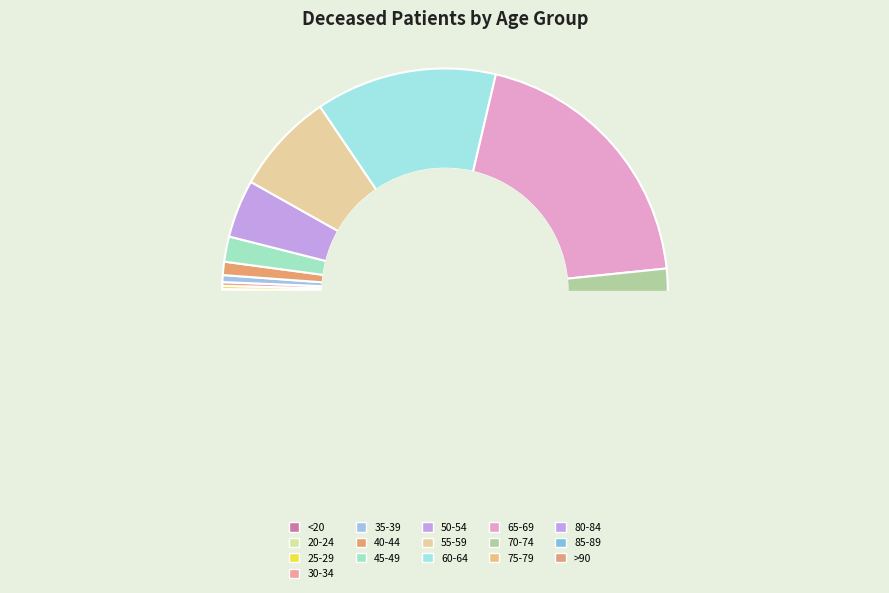

What is the change in value from 45-49 to 80-84?

+216